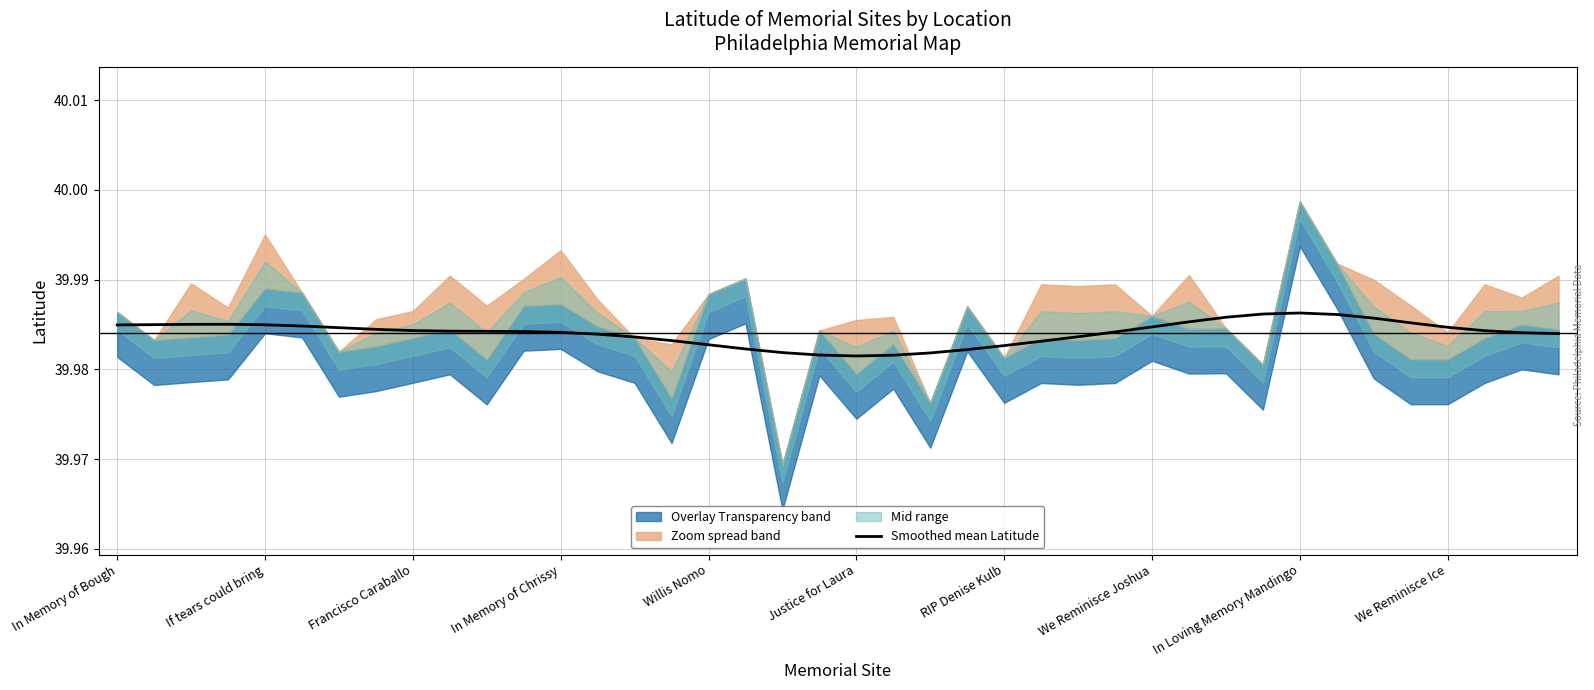

Rank the categories by value from lowest to highest.

20, 21, 19, 22, 18, 23, 17, 24, 16, 25, 15, 14, 26, 13, 39, 38, 12, 27, 11, 10, We Reminisce Ice, 37, In Loving Memory Mandingo, We Reminisce Joshua, RIP Denise Kulb, 36, 28, Justice for Laura, In Memory of Bough, Willis Nomo, If tears could bring, Francisco Caraballo, In Memory of Chrissy, 35, 29, 34, 30, 33, 31, 32